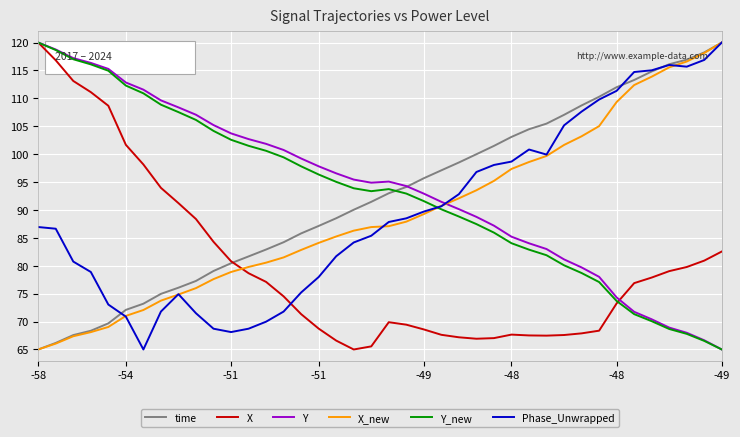

What is the minimum value shown in the chart?

65.0